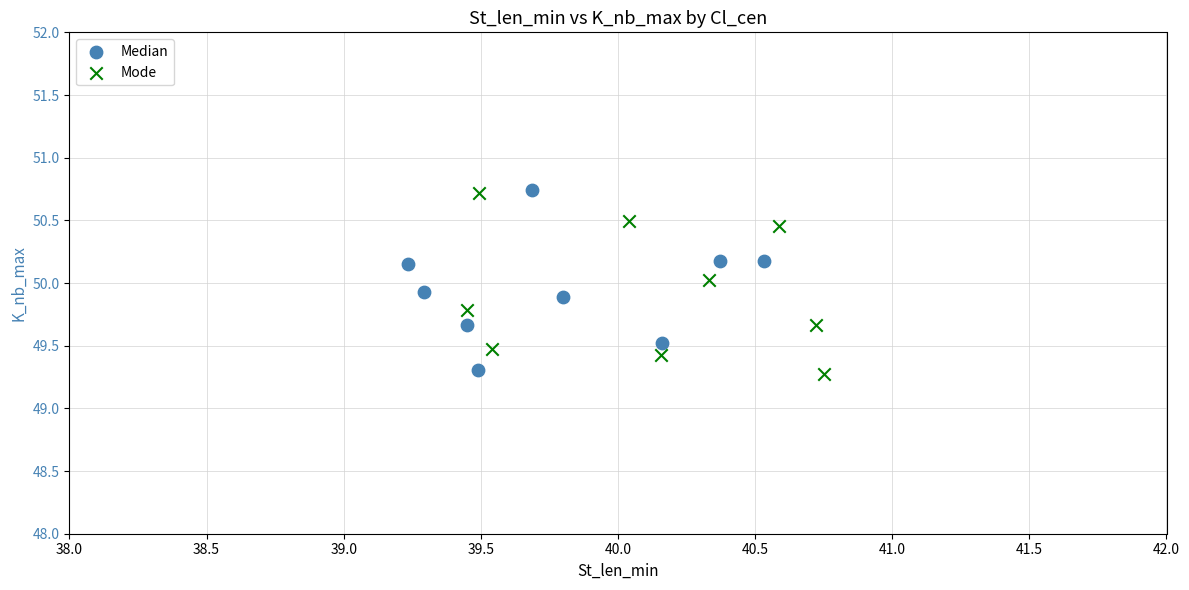

What are all the series names shown in the legend?

Median, Mode